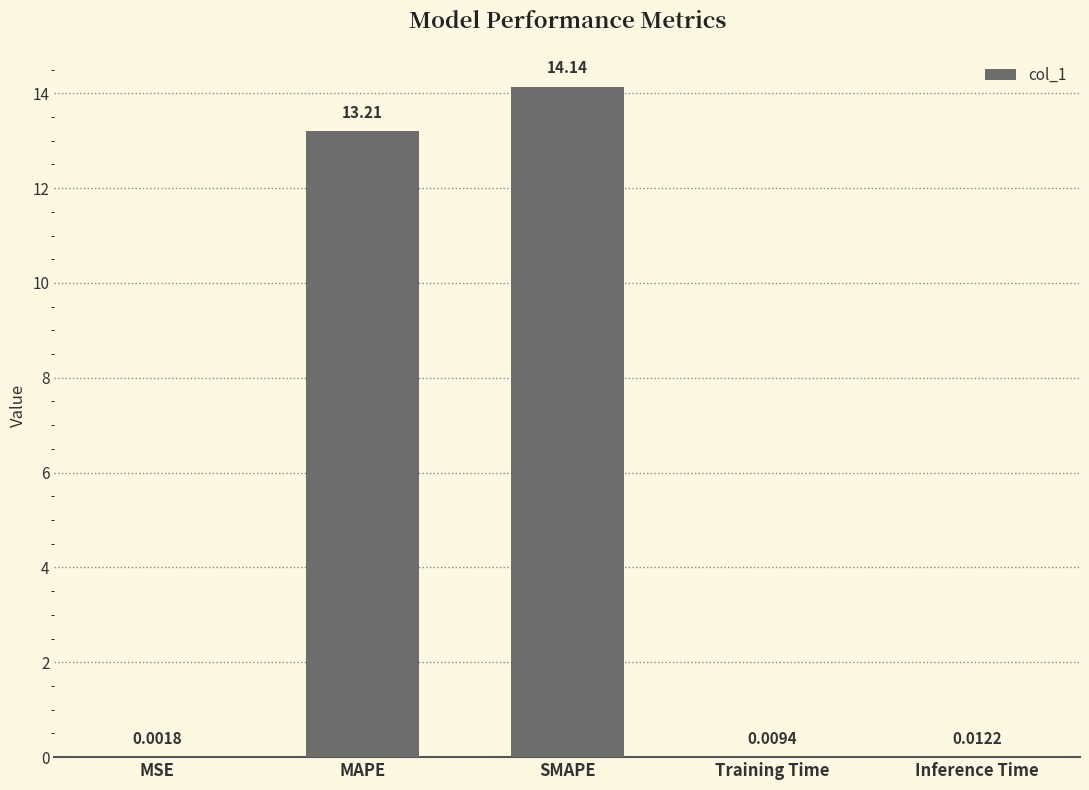

Which has a higher value, MAPE or SMAPE?

SMAPE